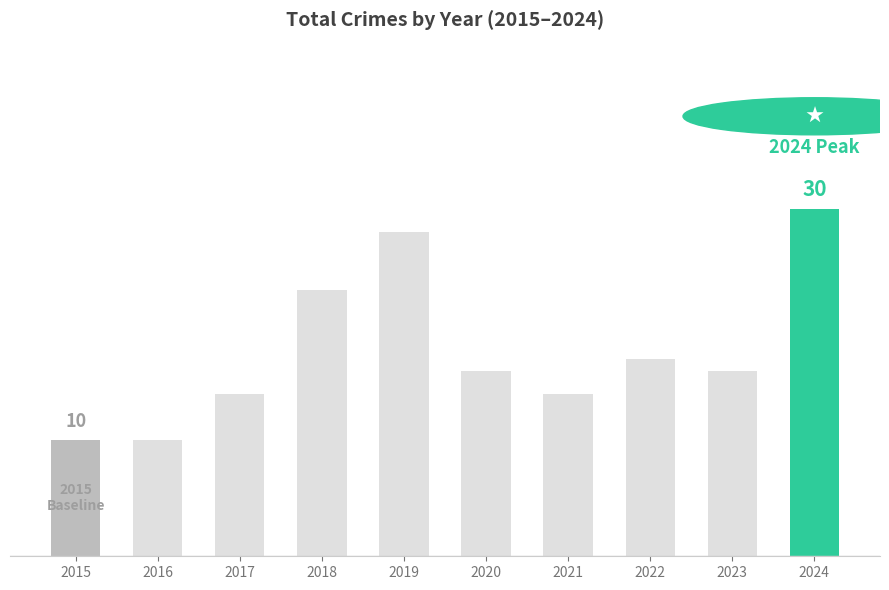

Reading left to right, list all the values displayed in this chart.

10	10	14	23	28	16	14	17	16	30